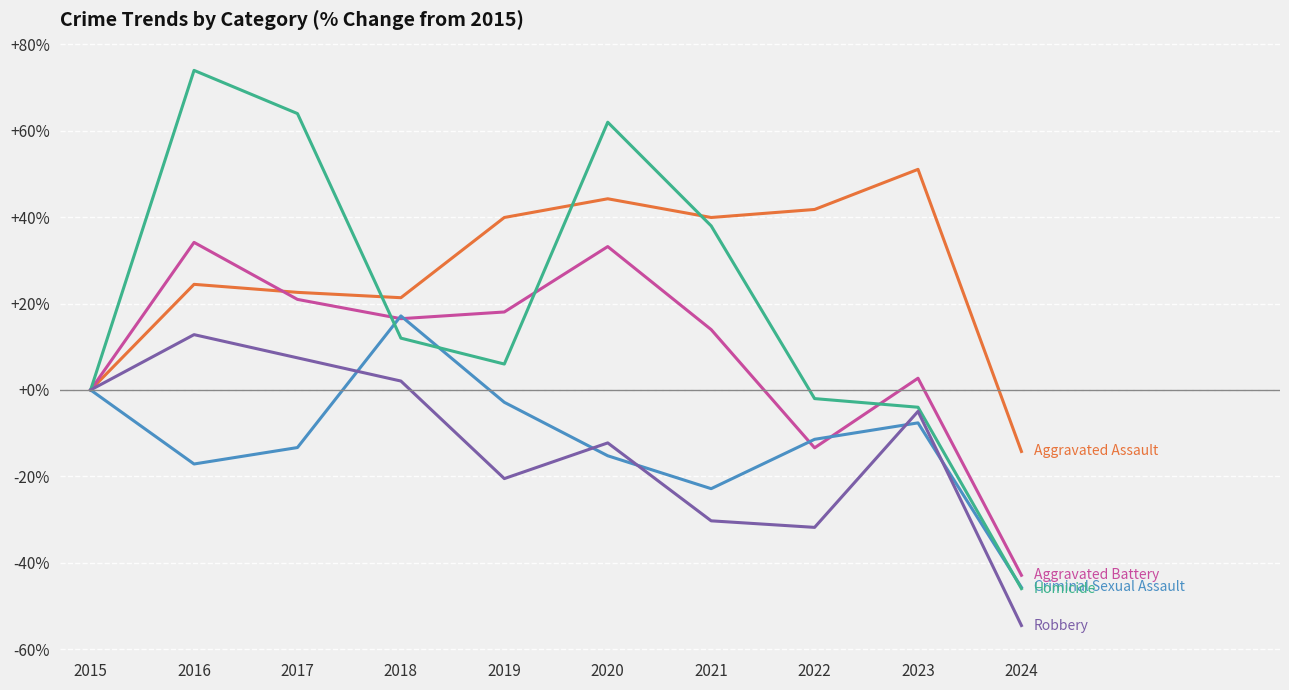

At which category is the sum across all series the highest?

2016